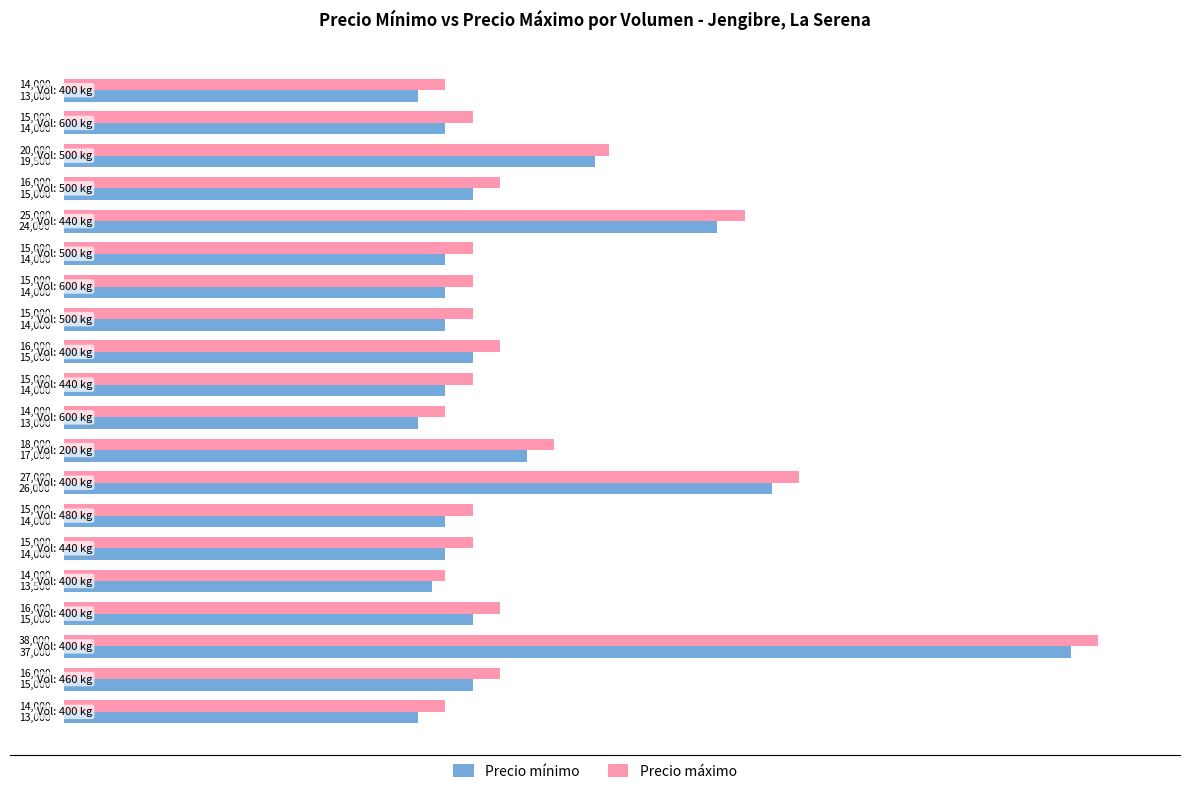

What is the lowest value of the Precio máximo series?

14000